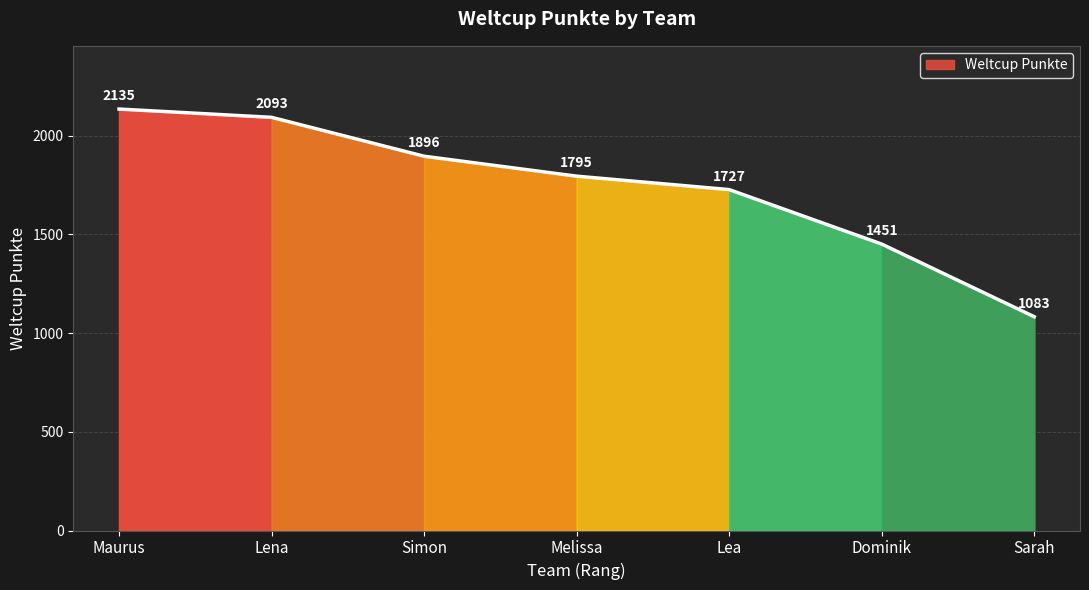

What is the sum of all values?

12180